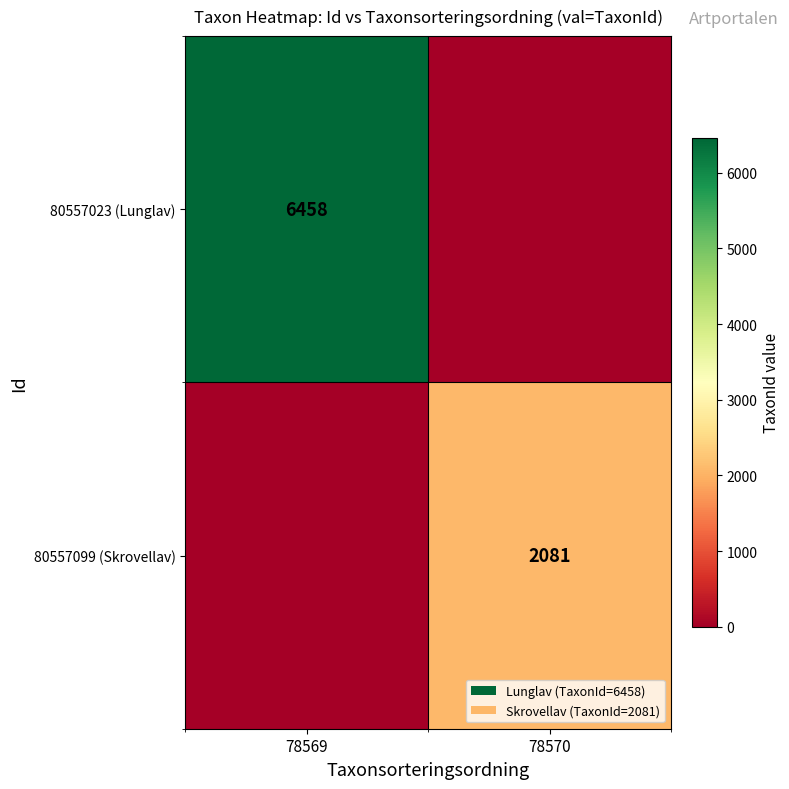

True or false: 80557099 (Skrovellav) has a value of 3257 at 78570.

False